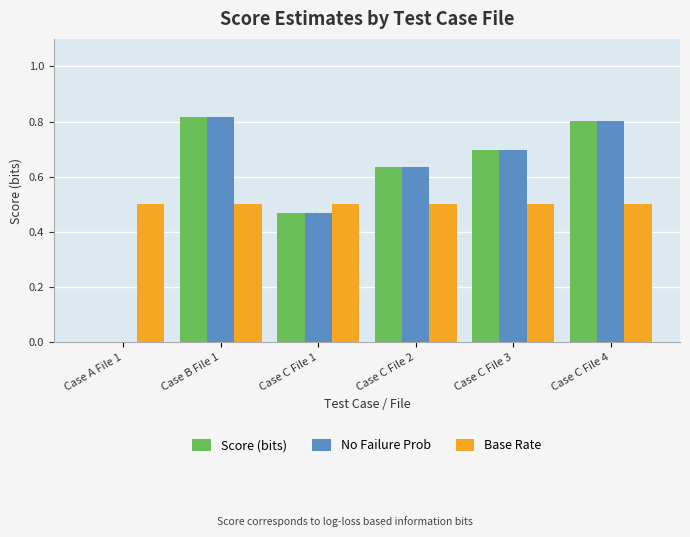

What is the sum of all No Failure Prob values?

3.4